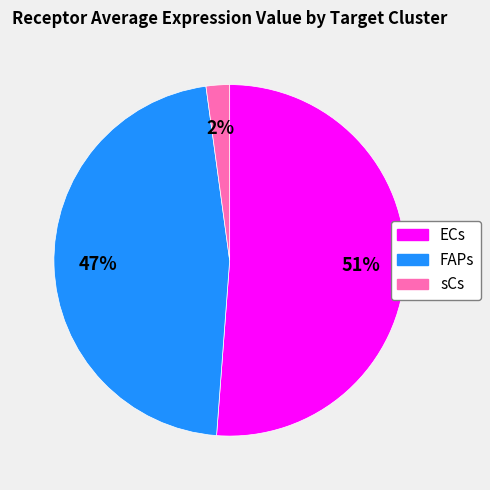

What percentage is the ECs slice, to the nearest percent?

51%